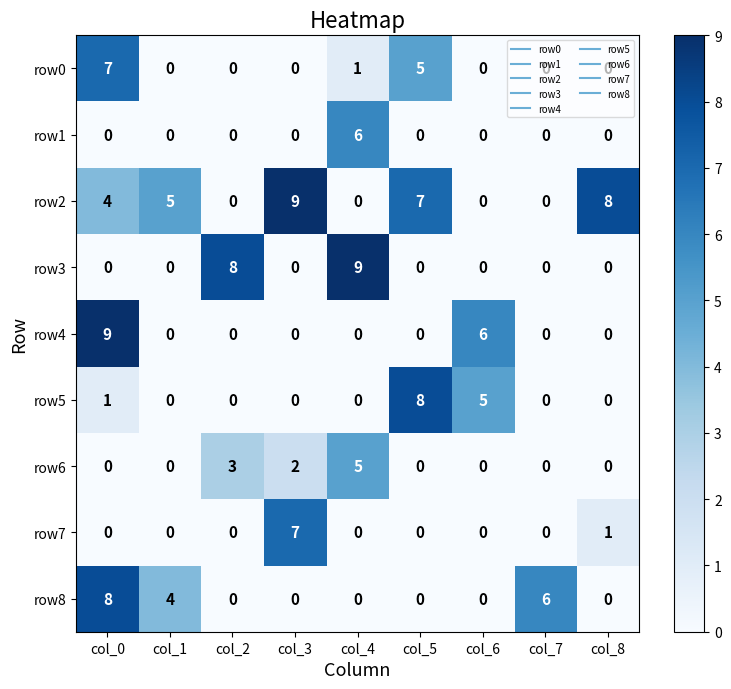

Which series changed the most between col_1 and col_2?

row3